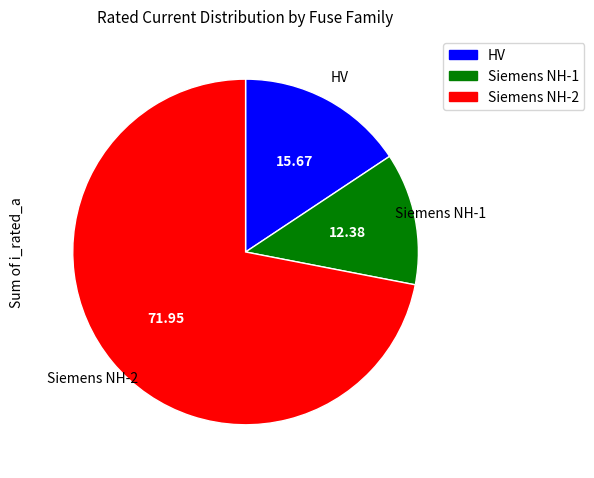

Count the number of slices in the pie.

3